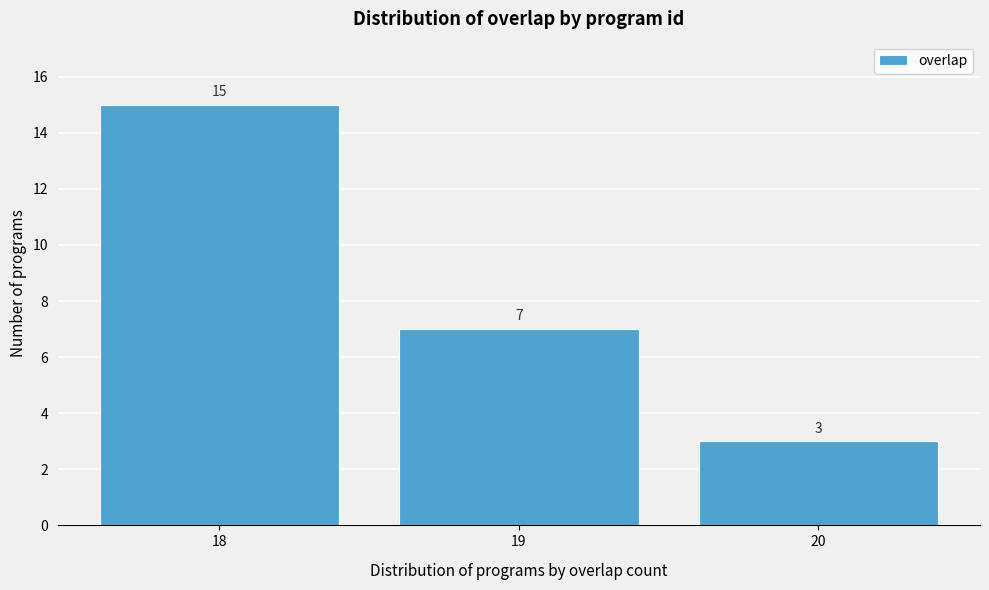

How tall is the bar that spans 18.5 to 19.5 on the x-axis?

7